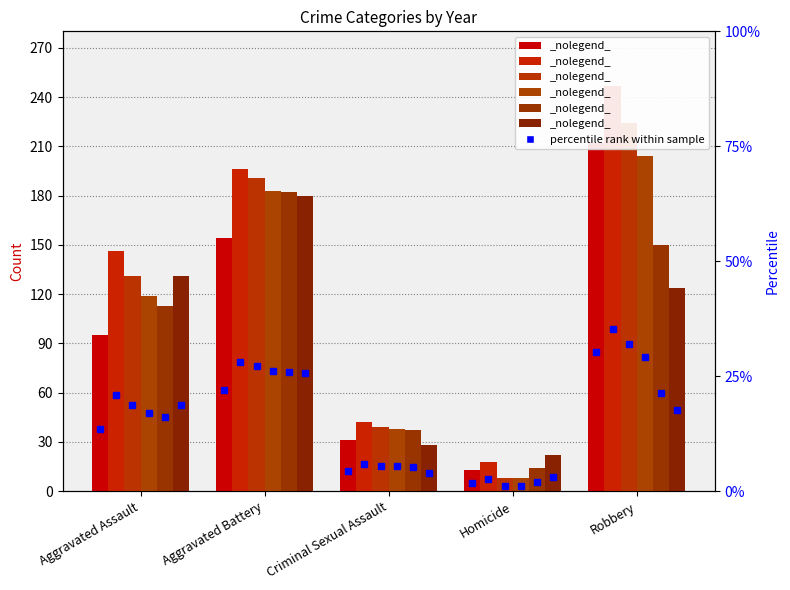

At which label is 2019 closest to 98?

Aggravated Assault